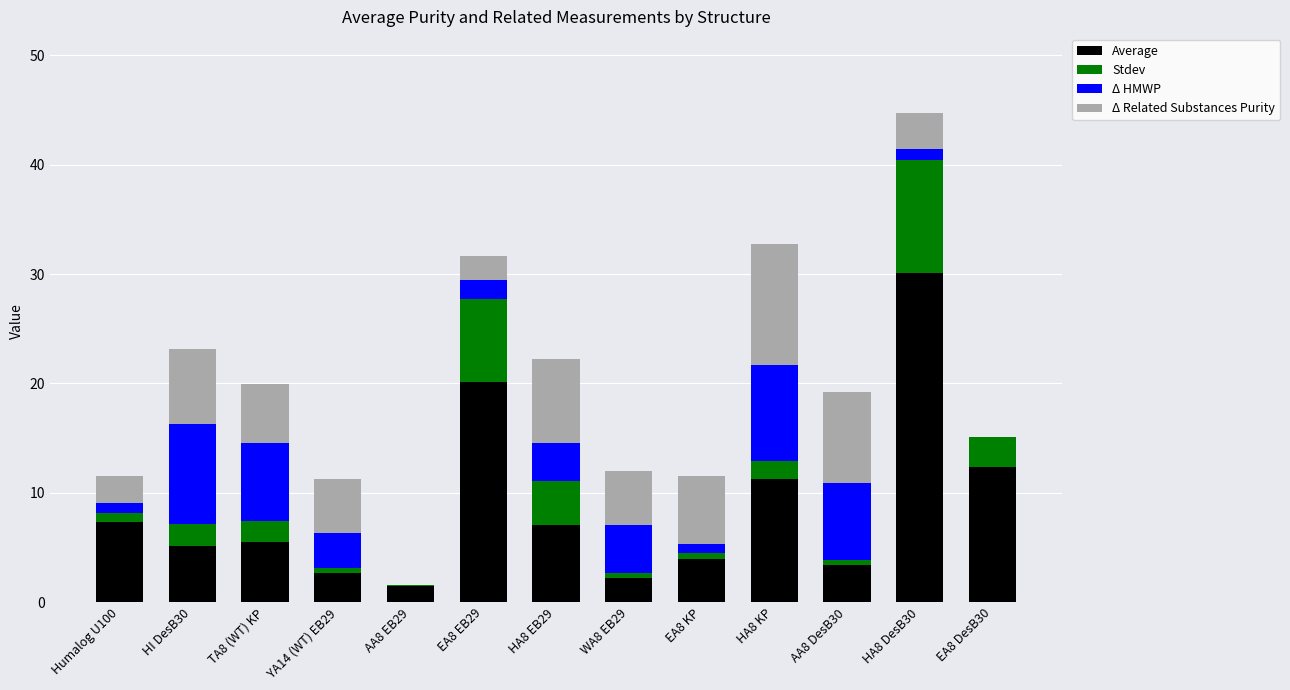

How many categories are shown in the chart?

13